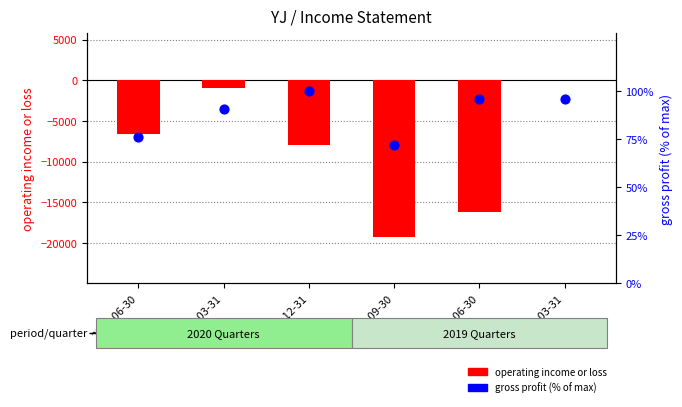

Is the value of operating income or loss at 2019-12-31 greater than the value of gross profit (% of max) at 2020-06-30?

No